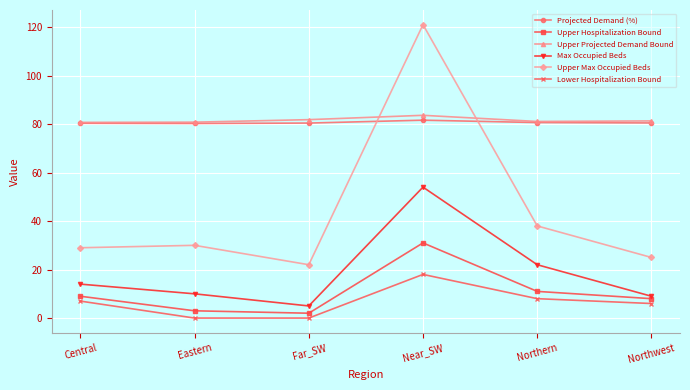

Does the chart display data point markers on the line(s)?

Yes